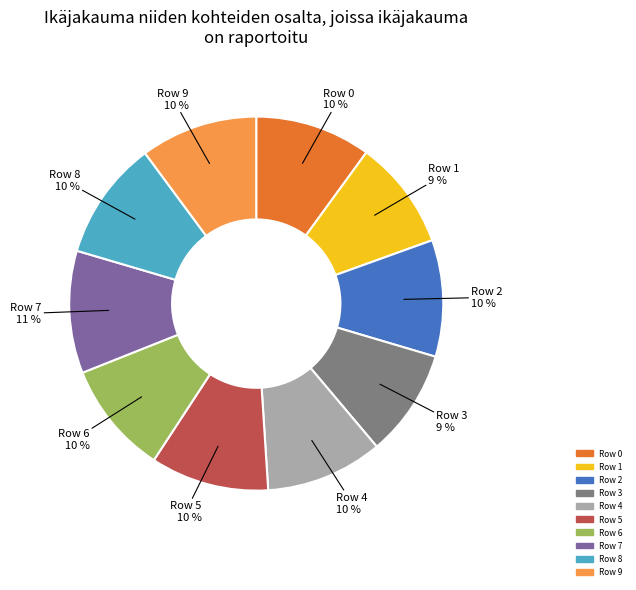

To the nearest percent, what portion does Row 9 represent?

10%